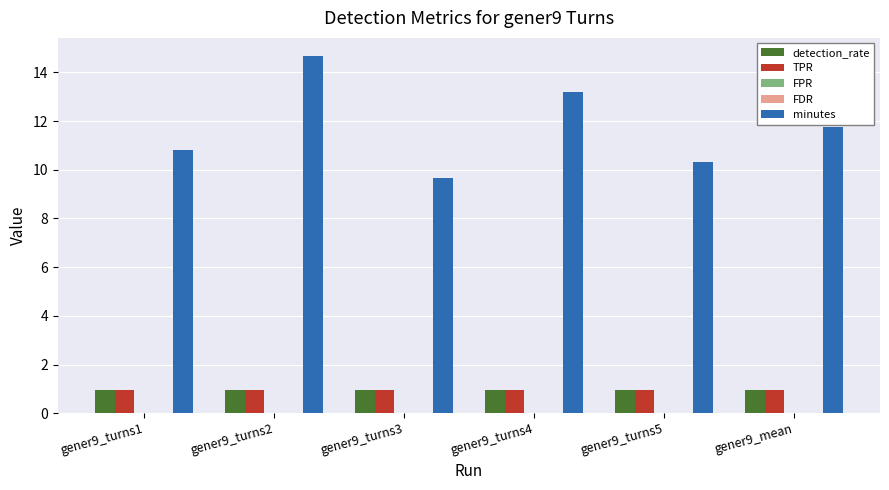

Which series changed the most between gener9_turns1 and gener9_turns5?

minutes